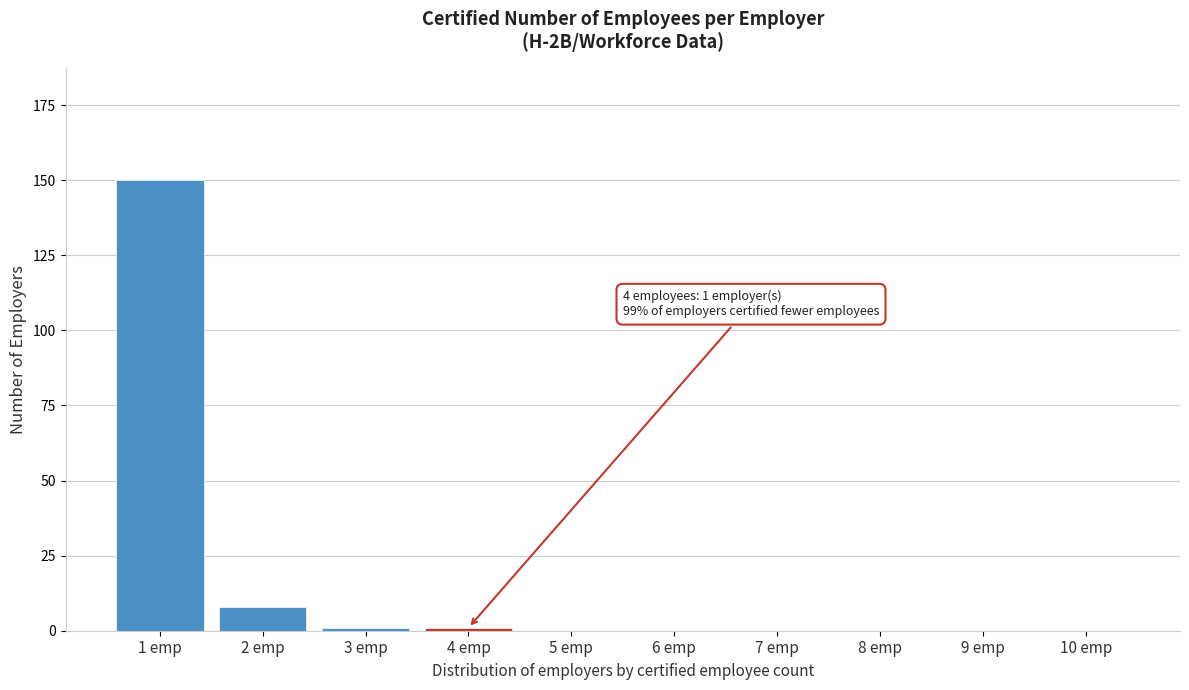

Reading left to right, transcribe all the data shown in this chart.

1 emp=150	2 emp=8	3 emp=1	4 emp=1	5 emp=0	6 emp=0	7 emp=0	8 emp=0	9 emp=0	10 emp=0